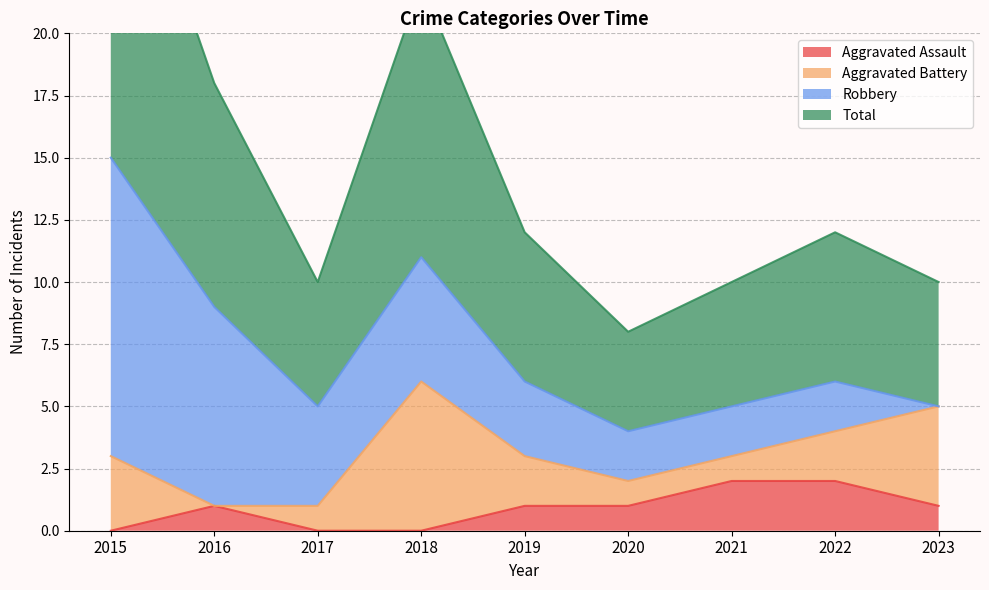

Where does the Aggravated Assault series first go above 1?

2021